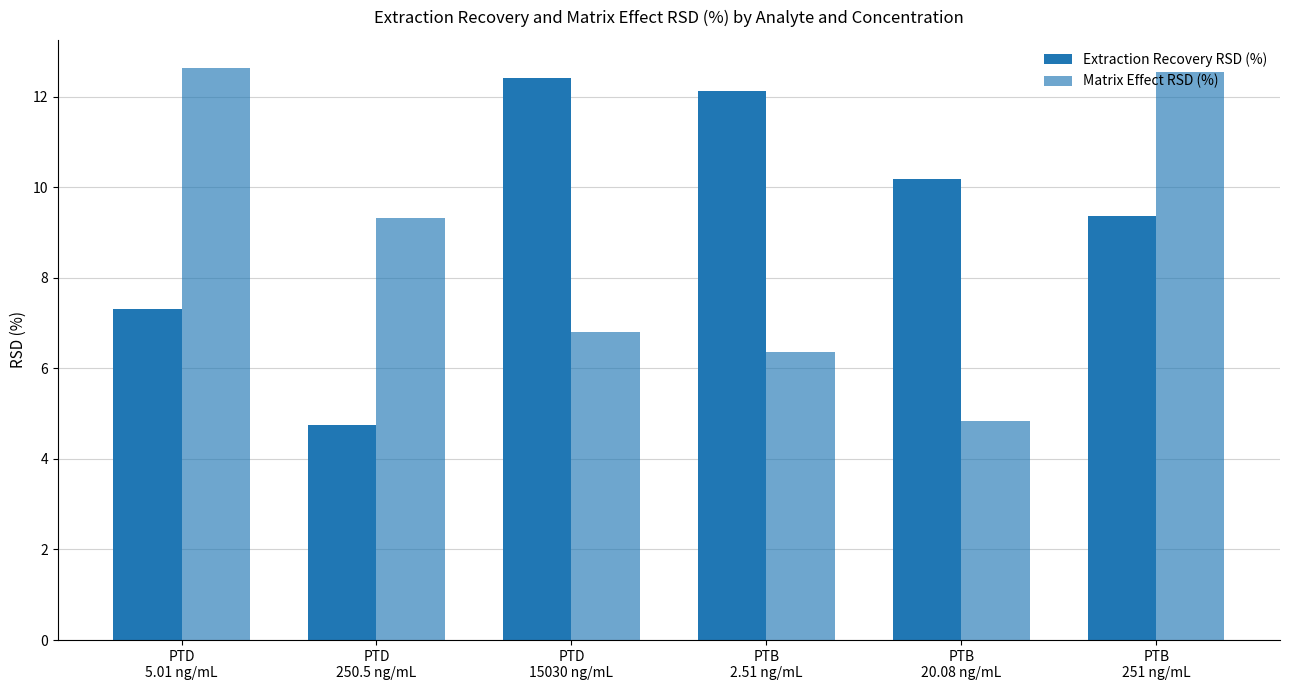

Count the number of categories in the chart.

6